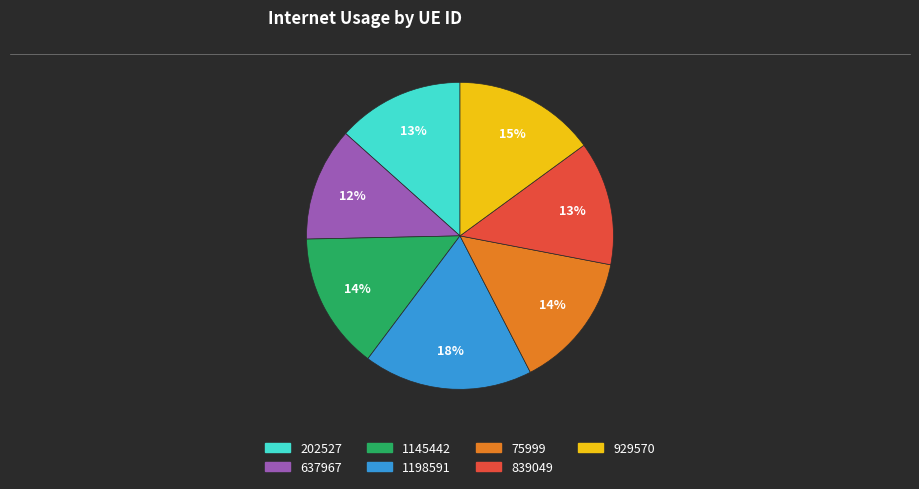

Is there a majority slice in this chart?

No